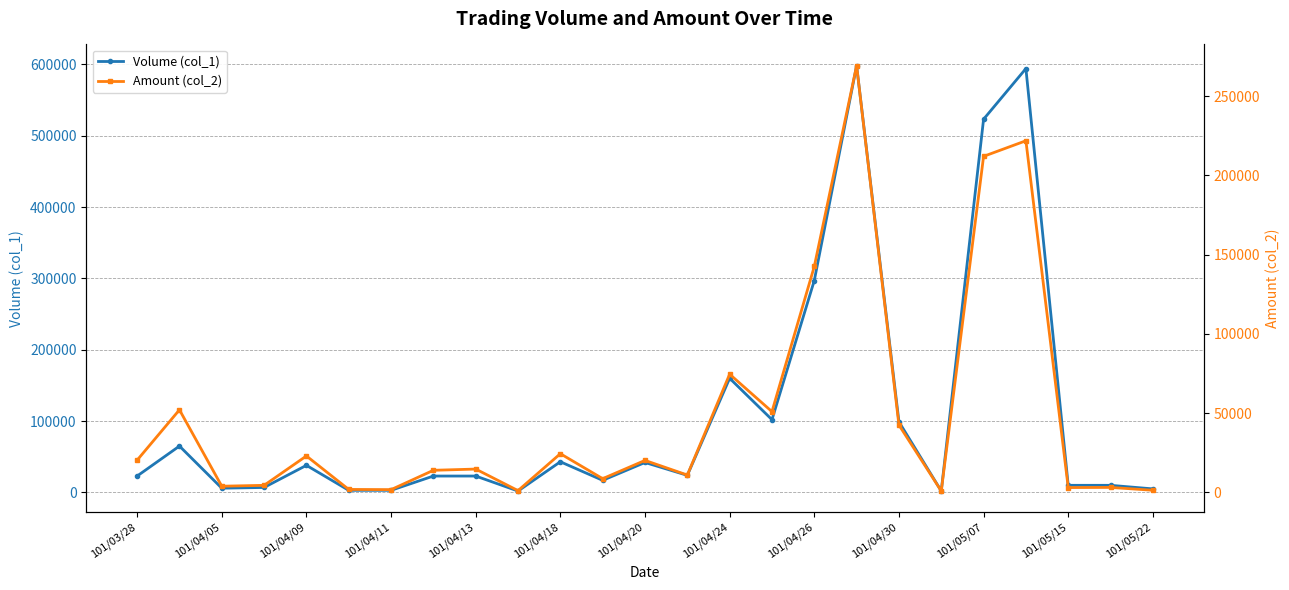

True or false: Volume (col_1) has more than 0 interior local peaks.

True